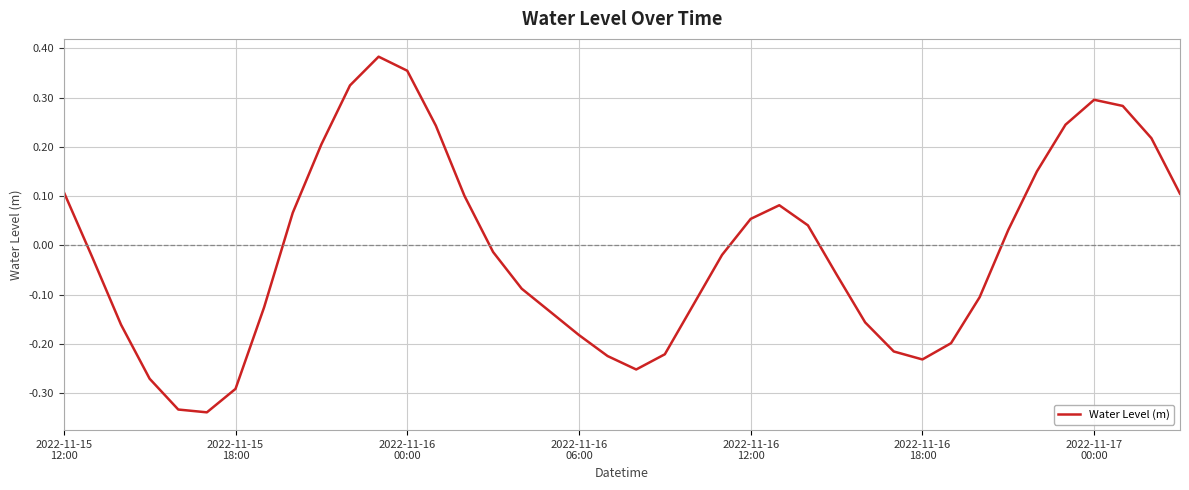

What is the difference between the maximum and minimum values?

0.7